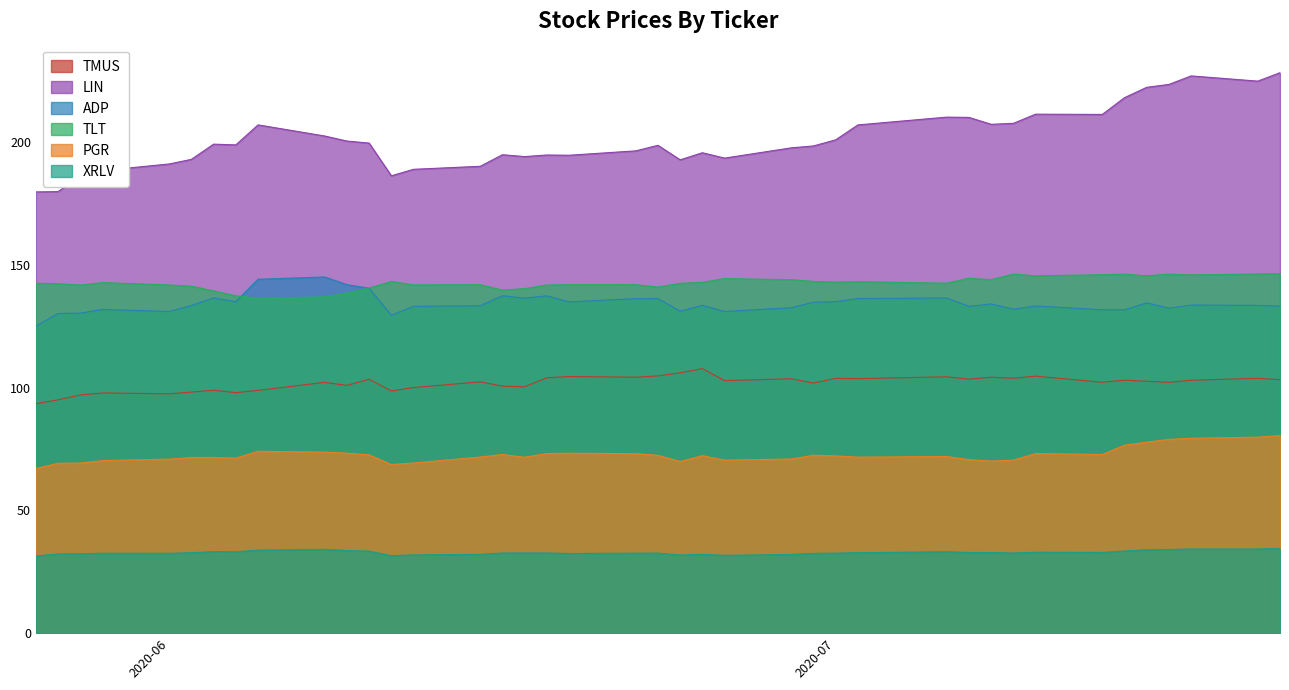

Which series has the largest range (max minus min)?

LIN